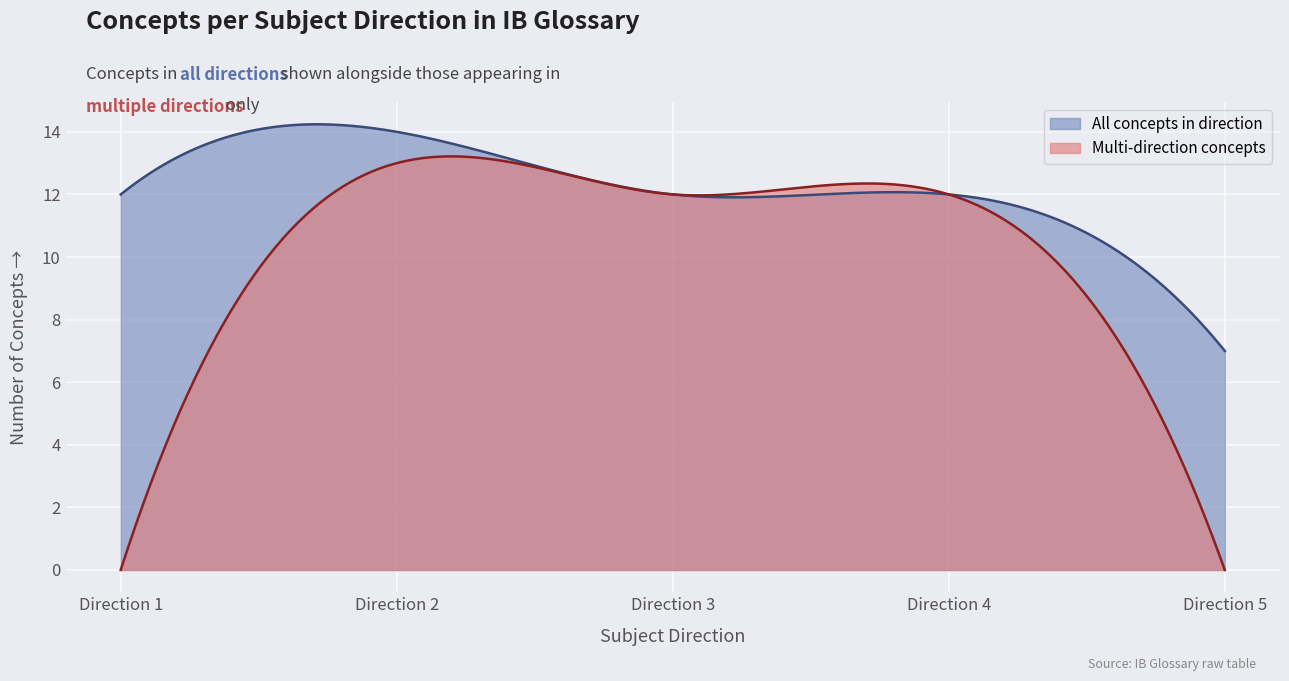

How many lines are shown in the chart?

2